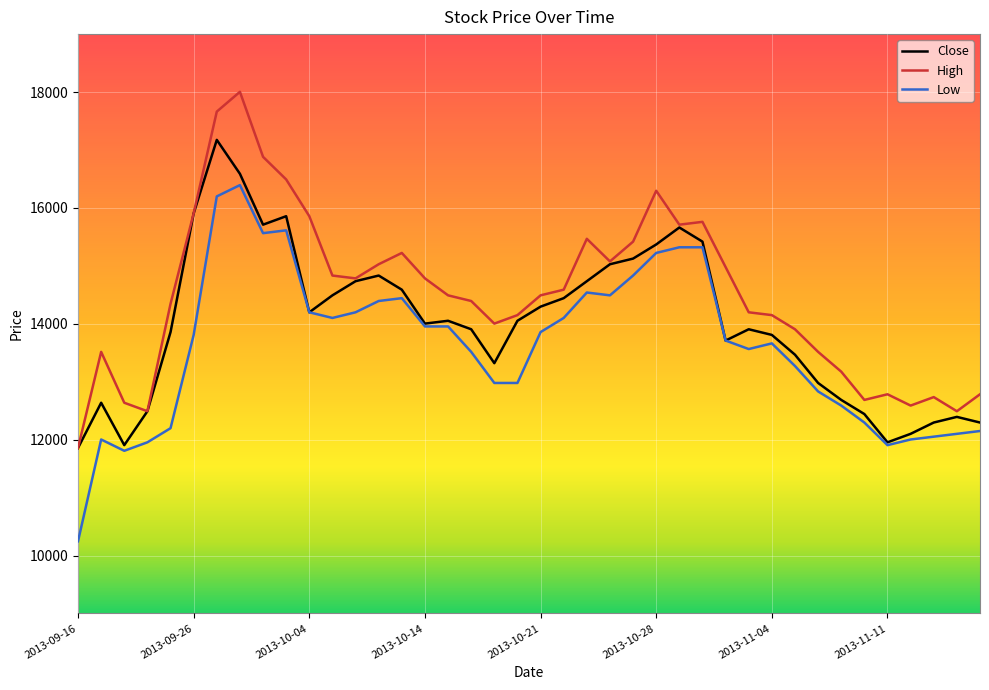

Which series has the widest spread of values?

Low